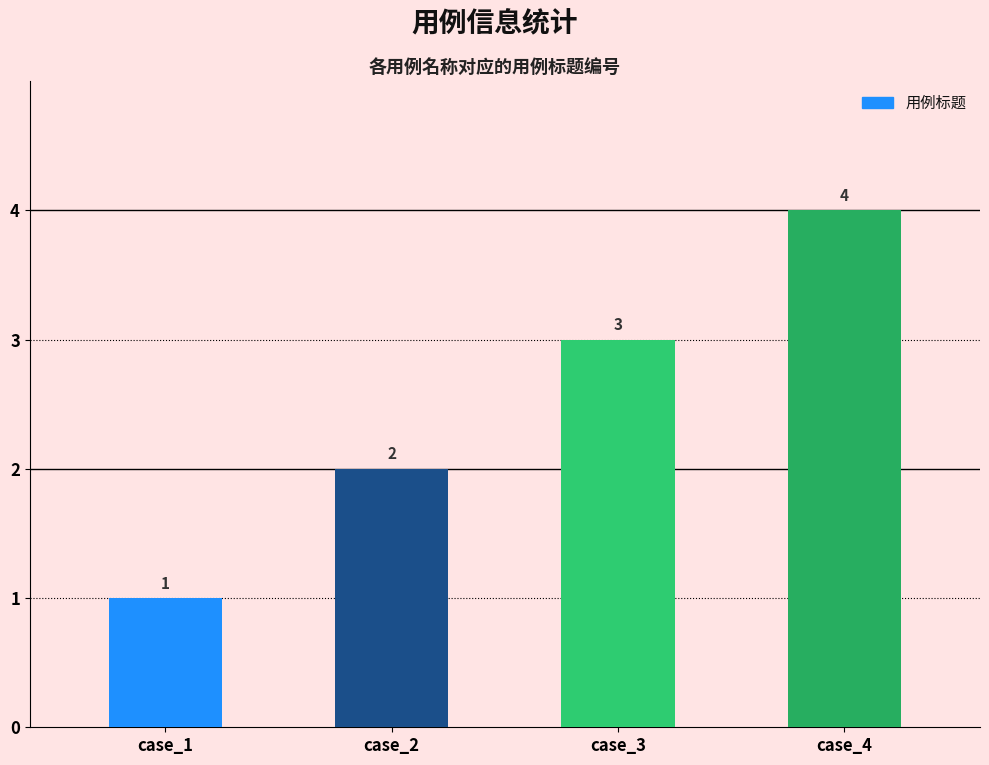

Between case_1 and case_2, which is larger?

case_2